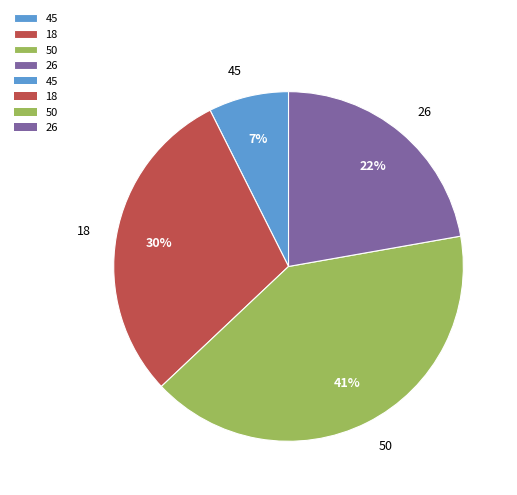

Rank the categories by value from highest to lowest.

50, 18, 26, 45